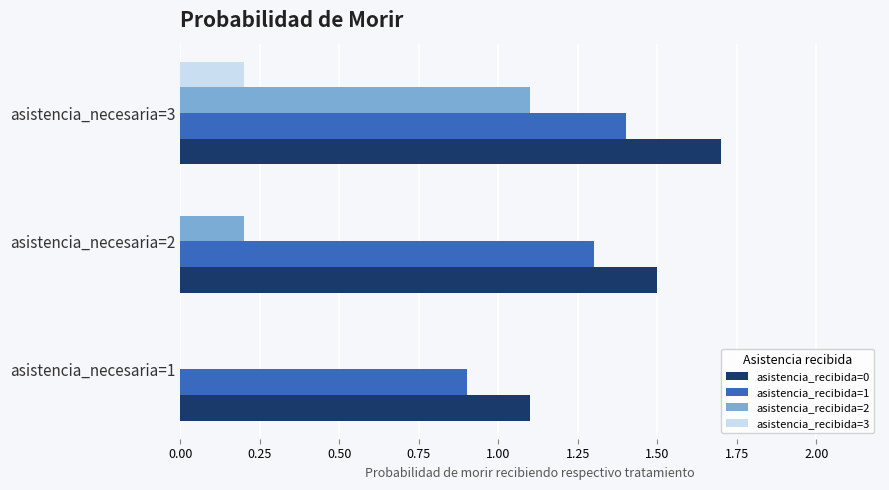

What is the highest value of the asistencia_recibida=2 series?

1.1